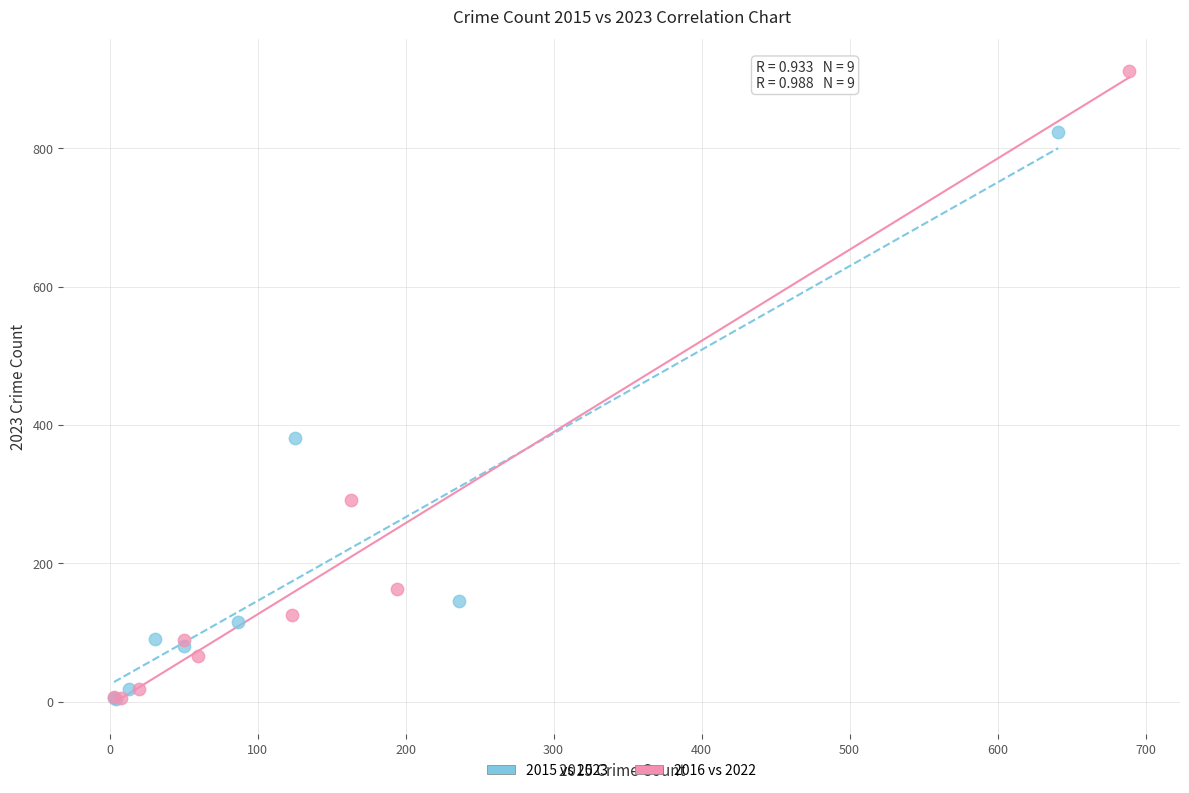

Which series has the largest Y range (max minus min)?

2016 vs 2022